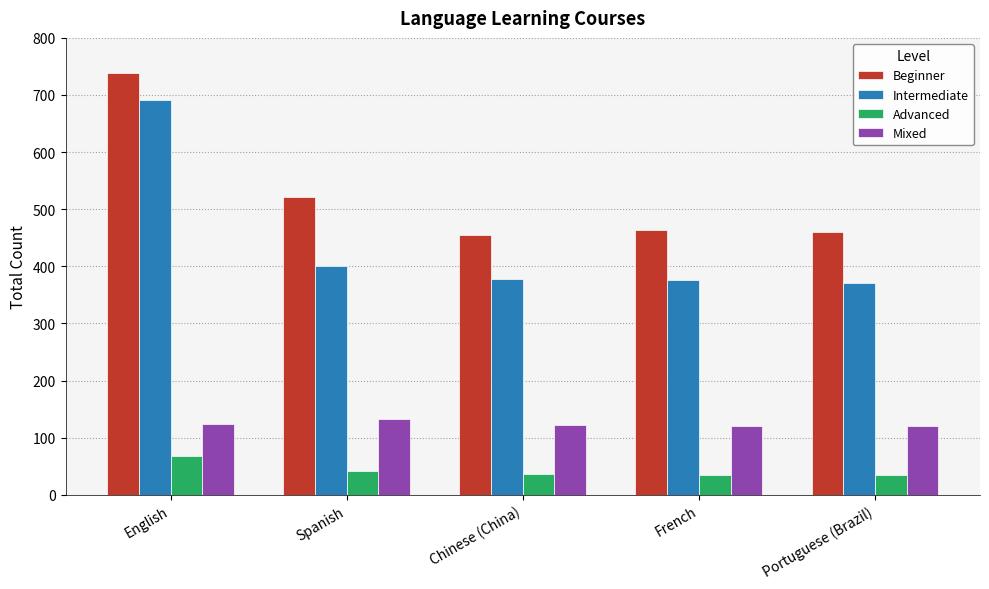

What is the greatest value displayed?

738